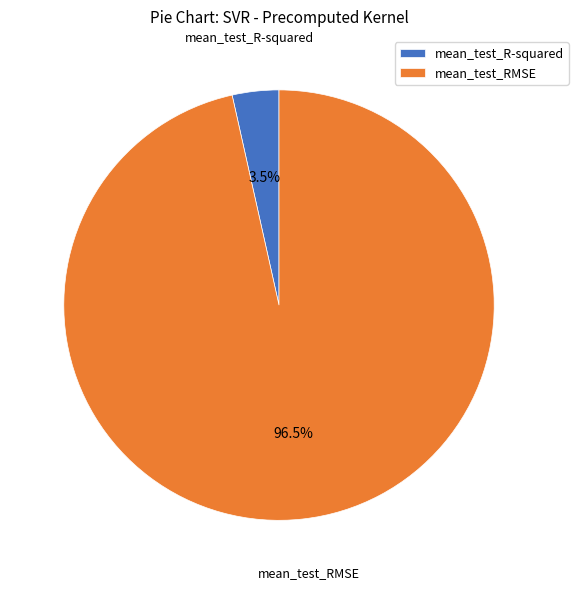

What is the smallest slice in the pie chart?

mean_test_R-squared